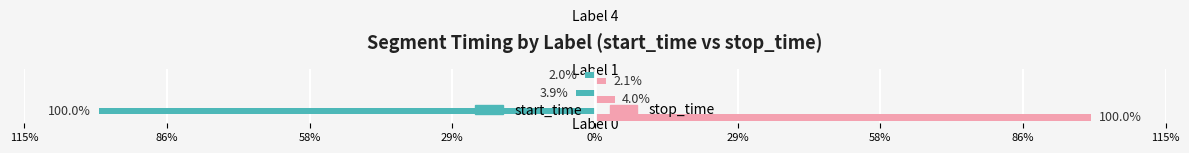

What is the difference between the second highest and minimum values in the stop_time series?

1.8